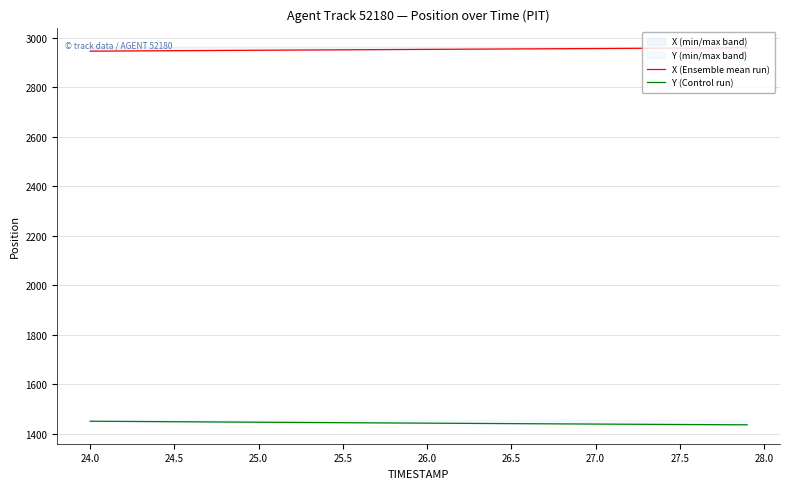

Which series has the largest total across all categories?

X (Ensemble mean run)